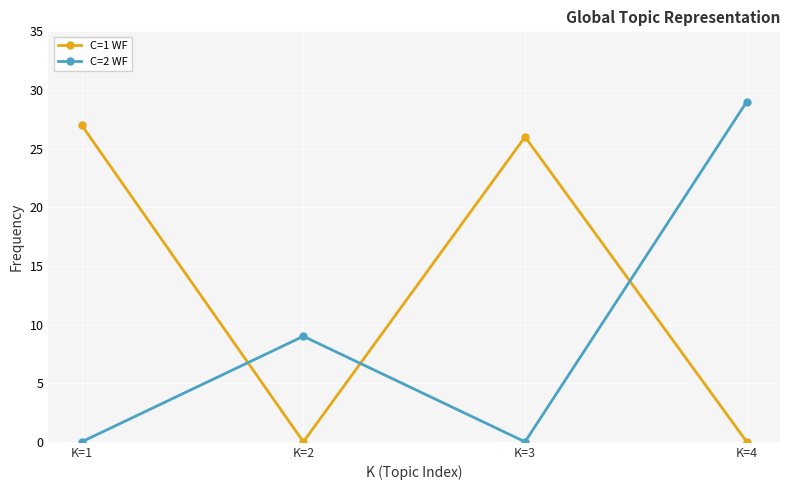

Between K=2 and K=3, which series saw the biggest shift?

C=1 WF